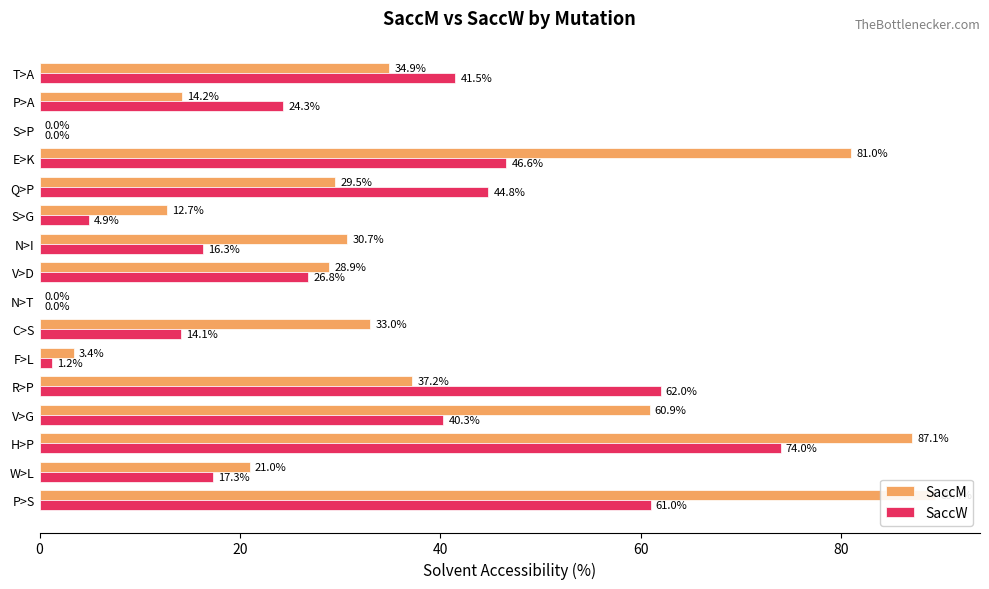

What is the value of the SaccM bar at the 12th from the left?

29.5